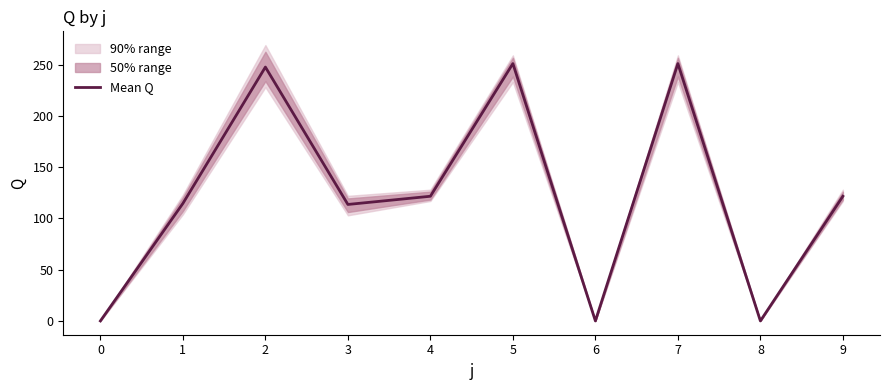

What is the value of the 10th point from the left?

121.6